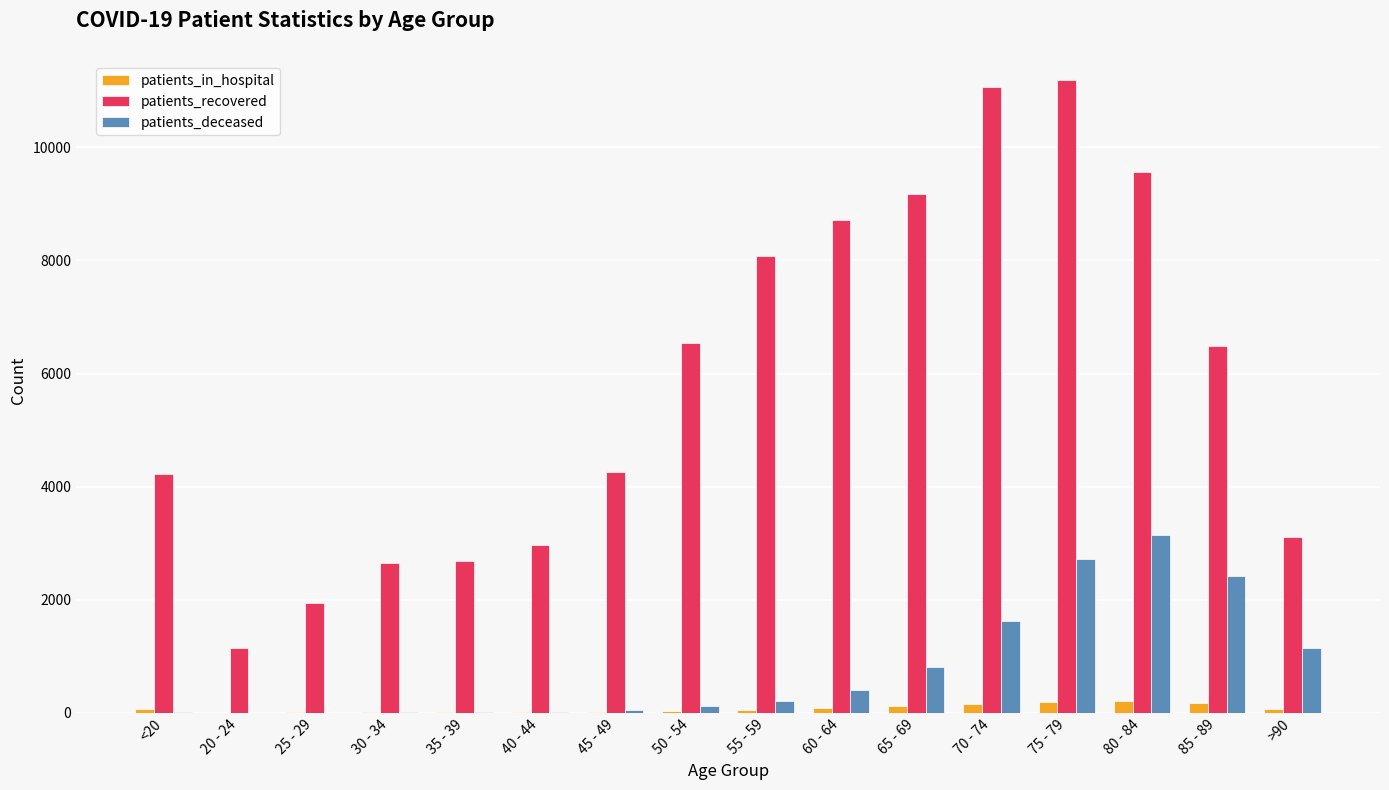

What is the sum of the patients_recovered values at 35 - 39 and 30 - 34?

5335